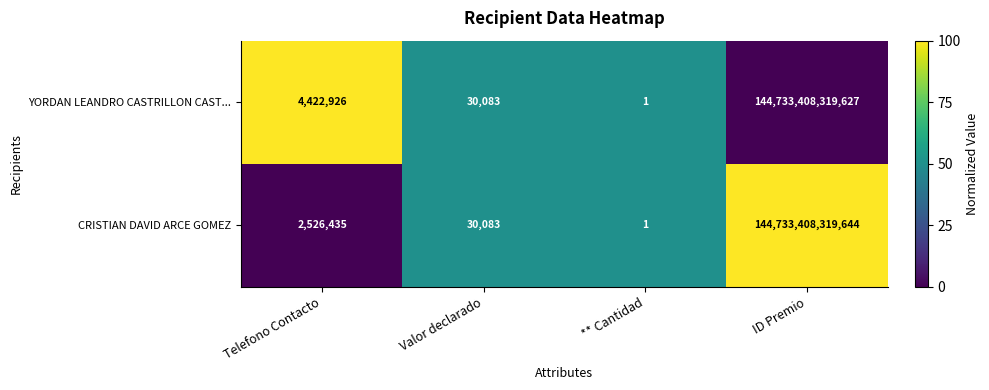

Which series has the largest total across all categories?

YORDAN LEANDRO CASTRILLON CAST...